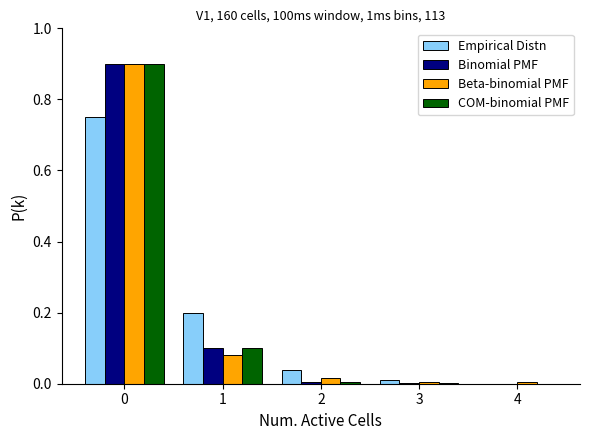

What is the sum of all COM-binomial PMF values?

1.0